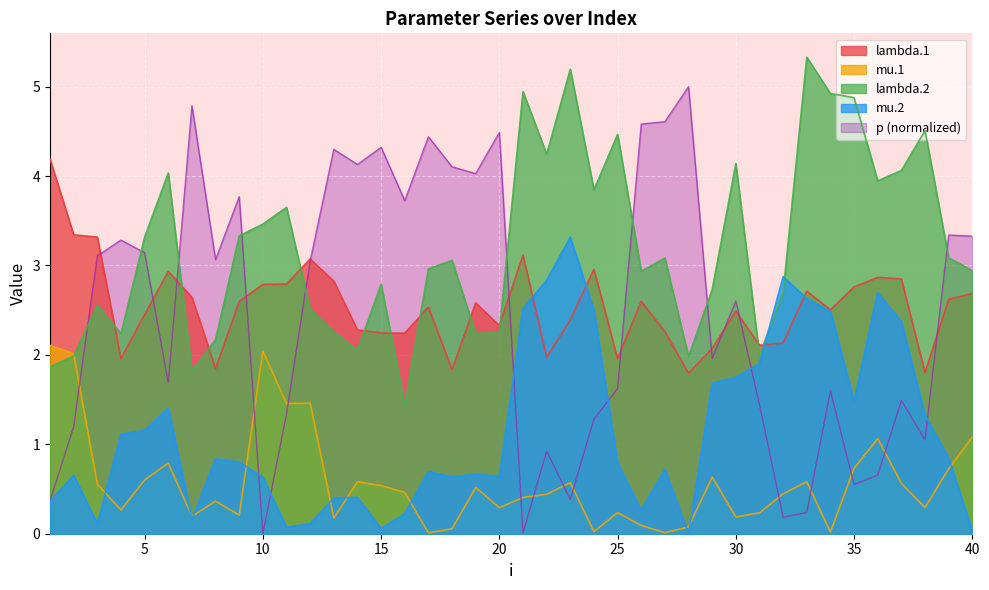

Reading left to right, transcribe all the data shown in this chart.

lambda.1: 4.2	3.3	3.3	2.0	2.5	2.9	2.6	1.8	2.6	2.8	2.8	3.1	2.8	2.3	2.2	2.2	2.5	1.8	2.6	2.3	3.1	2.0	2.4	3.0	2.0	2.6	2.3	1.8	2.1	2.5	2.1	2.1	2.7	2.5	2.8	2.9	2.8	1.8	2.6	2.7
mu.1: 2.1	2.0	0.6	0.3	0.6	0.8	0.2	0.4	0.2	2.0	1.5	1.5	0.2	0.6	0.5	0.5	0.0	0.1	0.5	0.3	0.4	0.4	0.6	0.0	0.2	0.1	0.0	0.1	0.6	0.2	0.2	0.4	0.6	0.0	0.7	1.1	0.6	0.3	0.7	1.1
lambda.2: 1.9	2.0	2.6	2.2	3.3	4.0	1.8	2.2	3.3	3.5	3.7	2.5	2.3	2.1	2.8	1.4	3.0	3.1	2.2	2.3	4.9	4.2	5.2	3.8	4.5	2.9	3.1	2.0	2.7	4.1	2.0	2.7	5.3	4.9	4.9	3.9	4.1	4.5	3.1	2.9
mu.2: 0.4	0.7	0.1	1.1	1.2	1.4	0.2	0.8	0.8	0.6	0.1	0.1	0.4	0.4	0.1	0.2	0.7	0.6	0.7	0.6	2.5	2.8	3.3	2.5	0.8	0.3	0.7	0.0	1.7	1.7	1.9	2.9	2.6	2.5	1.5	2.7	2.4	1.3	0.8	0.0
p: 0.4	1.2	3.1	3.3	3.1	1.7	4.8	3.1	3.8	0.0	1.3	3.1	4.3	4.1	4.3	3.7	4.4	4.1	4.0	4.5	0.0	0.9	0.4	1.3	1.6	4.6	4.6	5.0	2.0	2.6	1.4	0.2	0.2	1.6	0.6	0.7	1.5	1.1	3.3	3.3